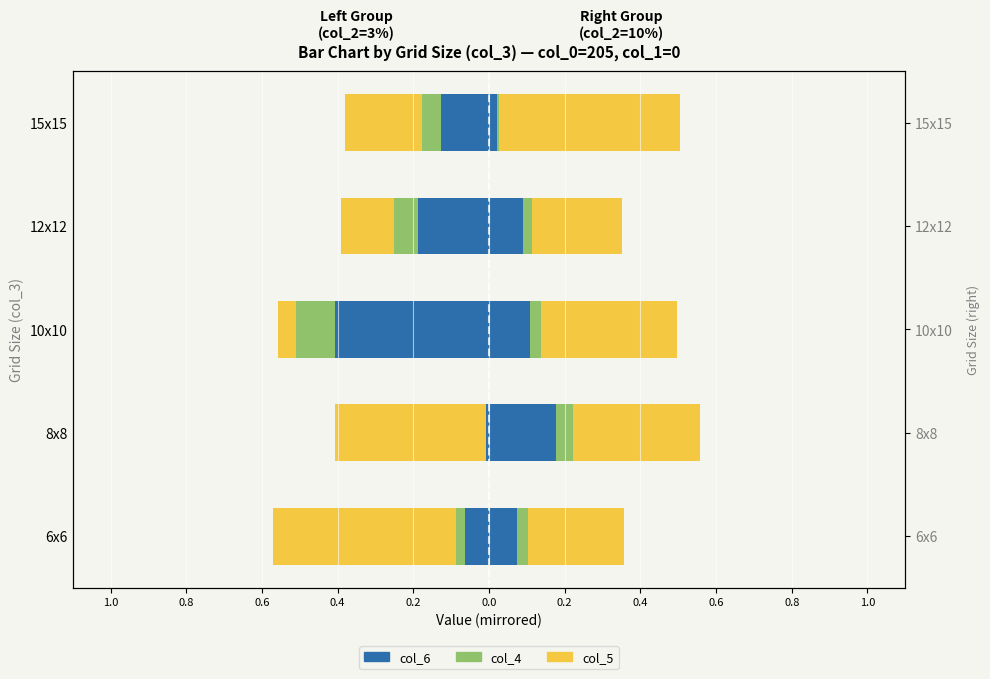

What are all the series names shown in the legend?

col_6, col_4, col_5